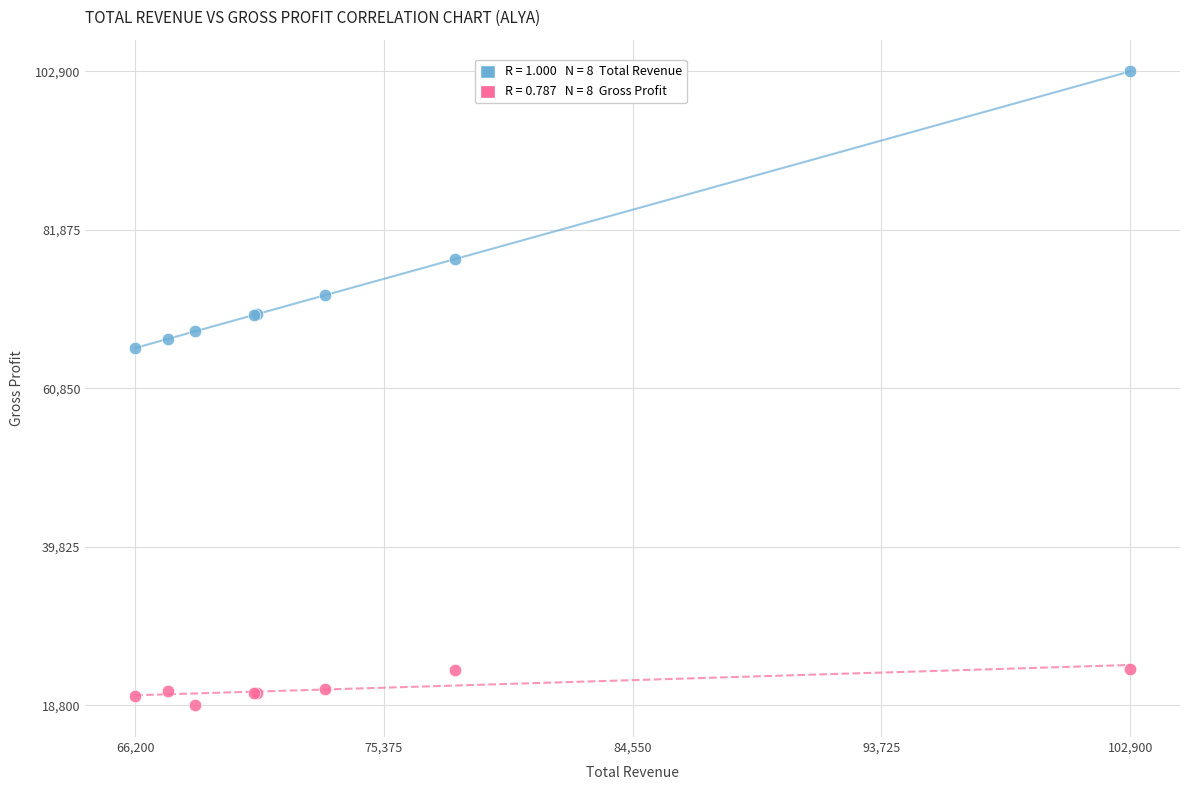

Across all series, what Y value is closest to 60850?

66200